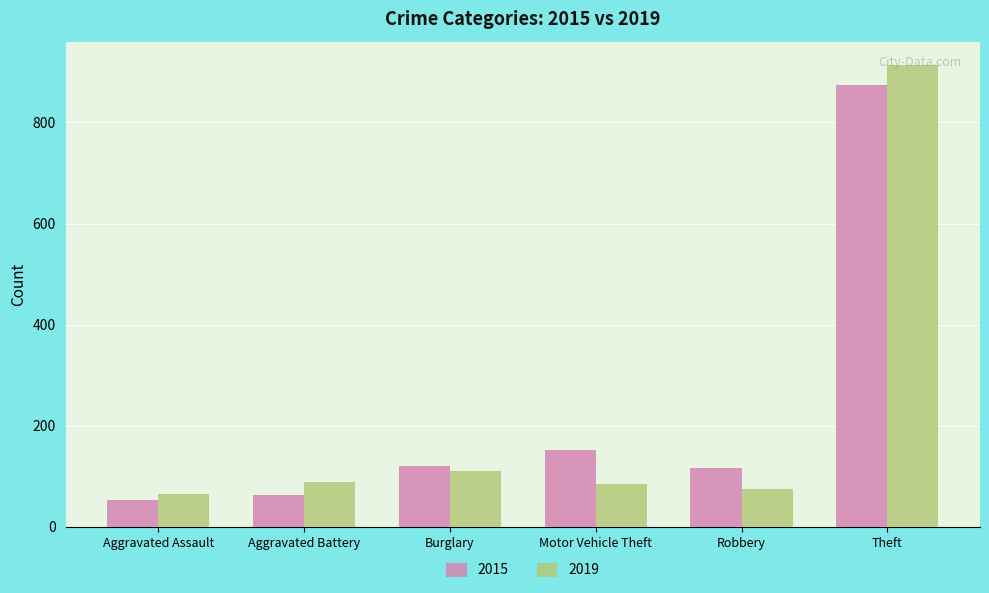

What is the label of the 4th bar from the left?

Motor Vehicle Theft